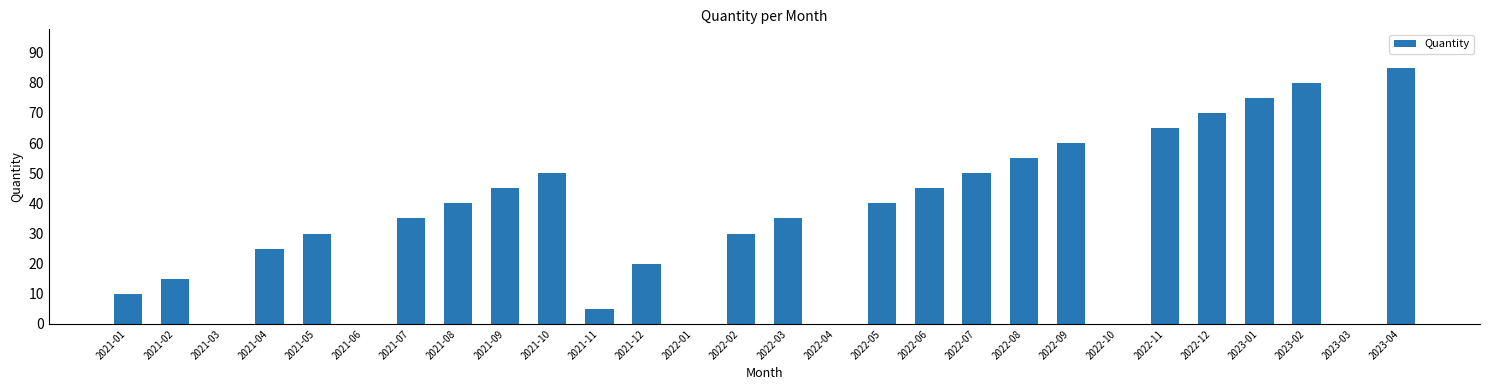

What is the difference between the values at 2021-01 and 2022-02?

20